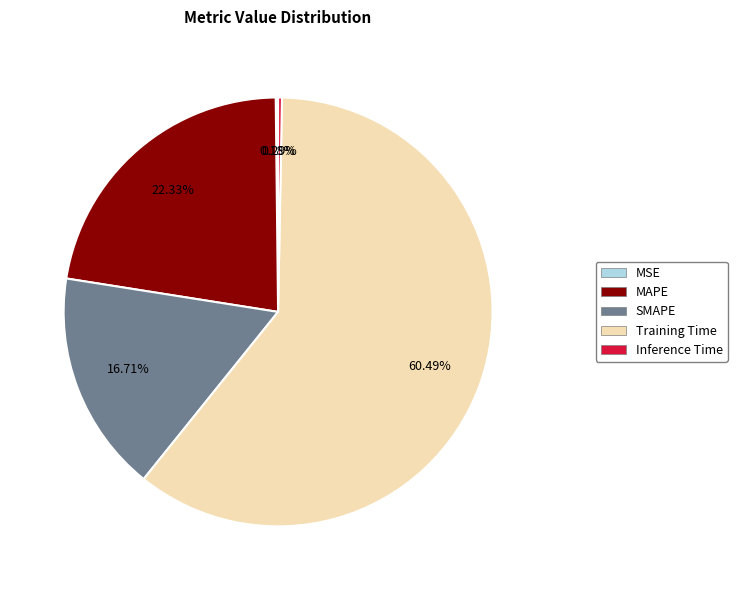

Is the sum of Inference Time and MAPE greater than half?

No